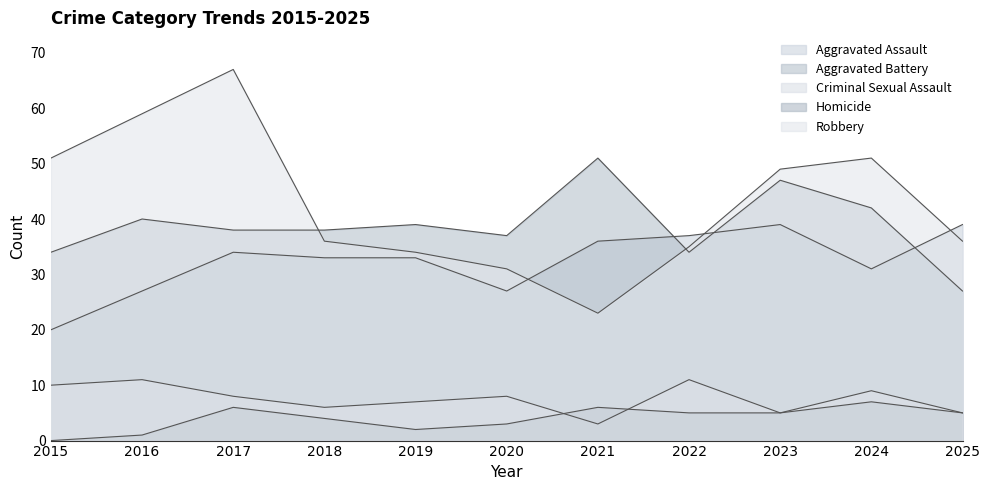

At which category does Robbery reach its first local valley?

2021